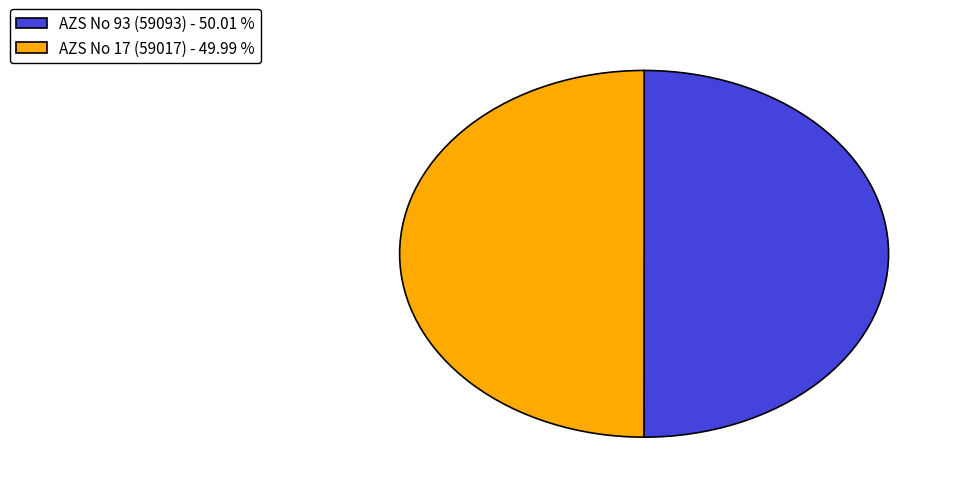

Count the number of slices in the pie.

2